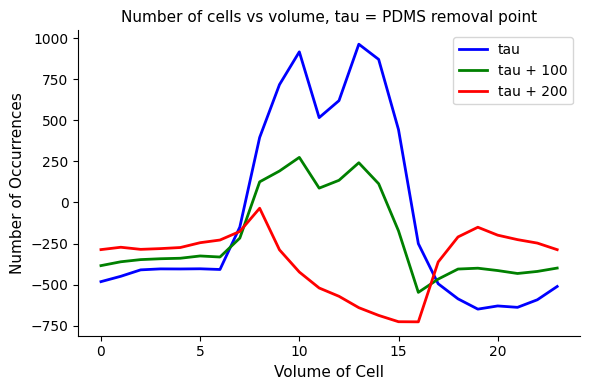

List the series in order of their overall mean, highest first.

tau, tau + 100, tau + 200